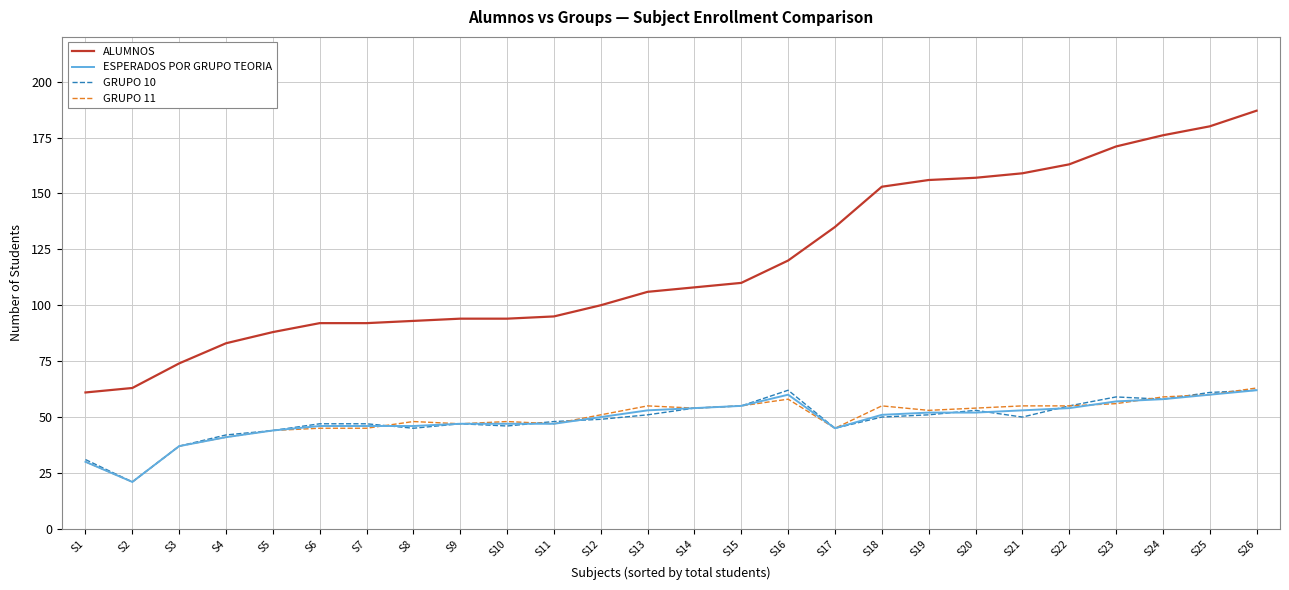

How many lines are shown in the chart?

4